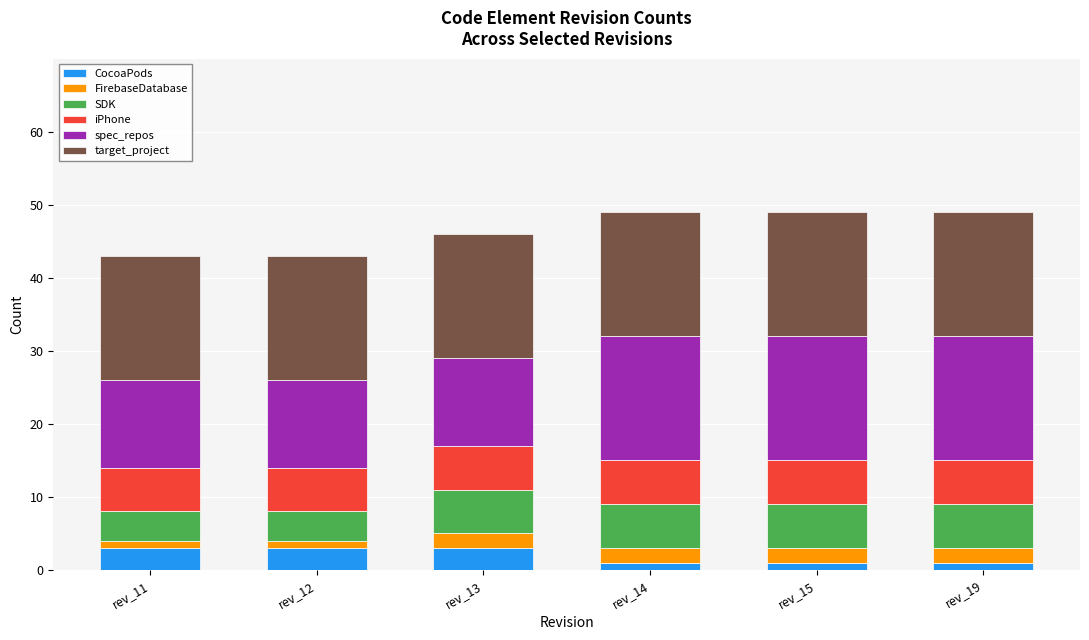

At which category is the sum across all series the highest?

rev_14